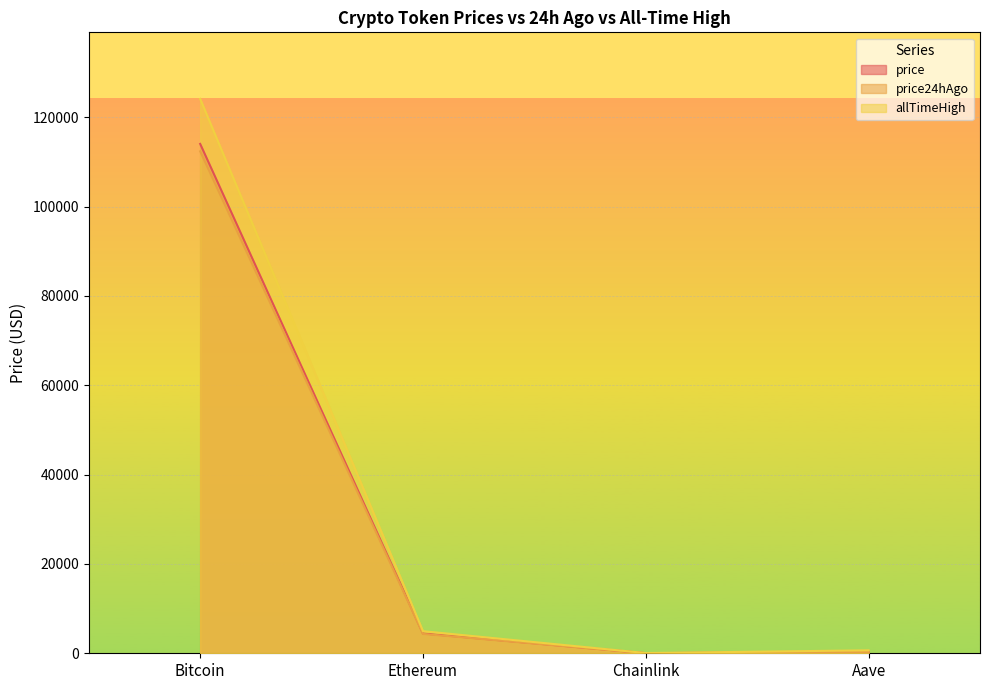

What is the lowest value of the allTimeHigh series?

52.7